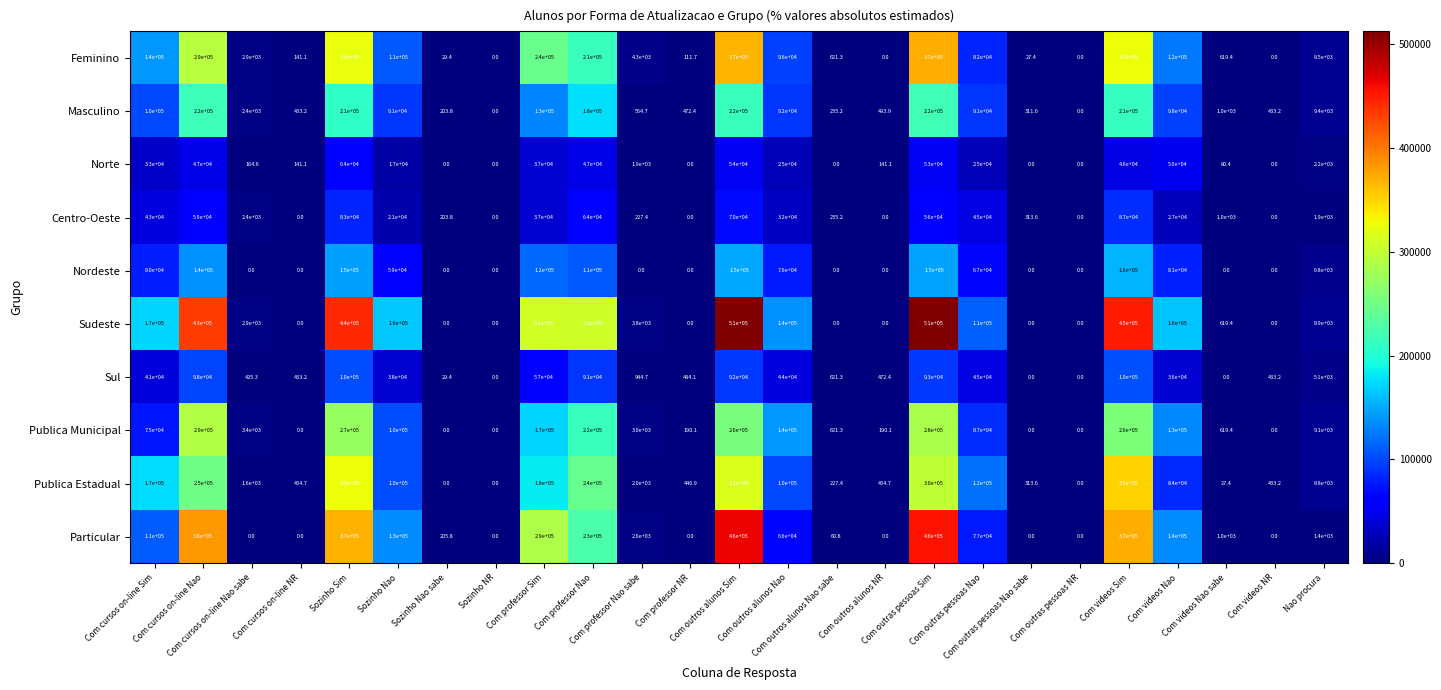

What is the maximum value shown in the chart?

510000.0